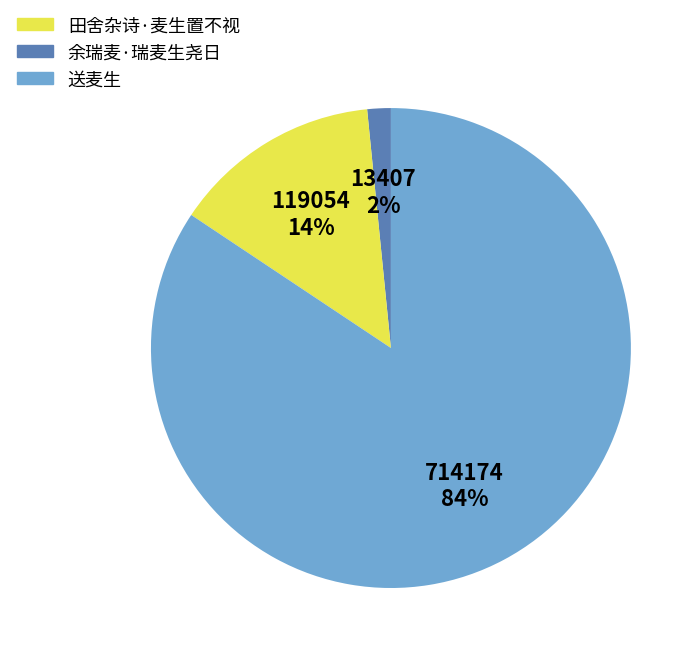

To the nearest percent, what is the average slice percentage?

33%